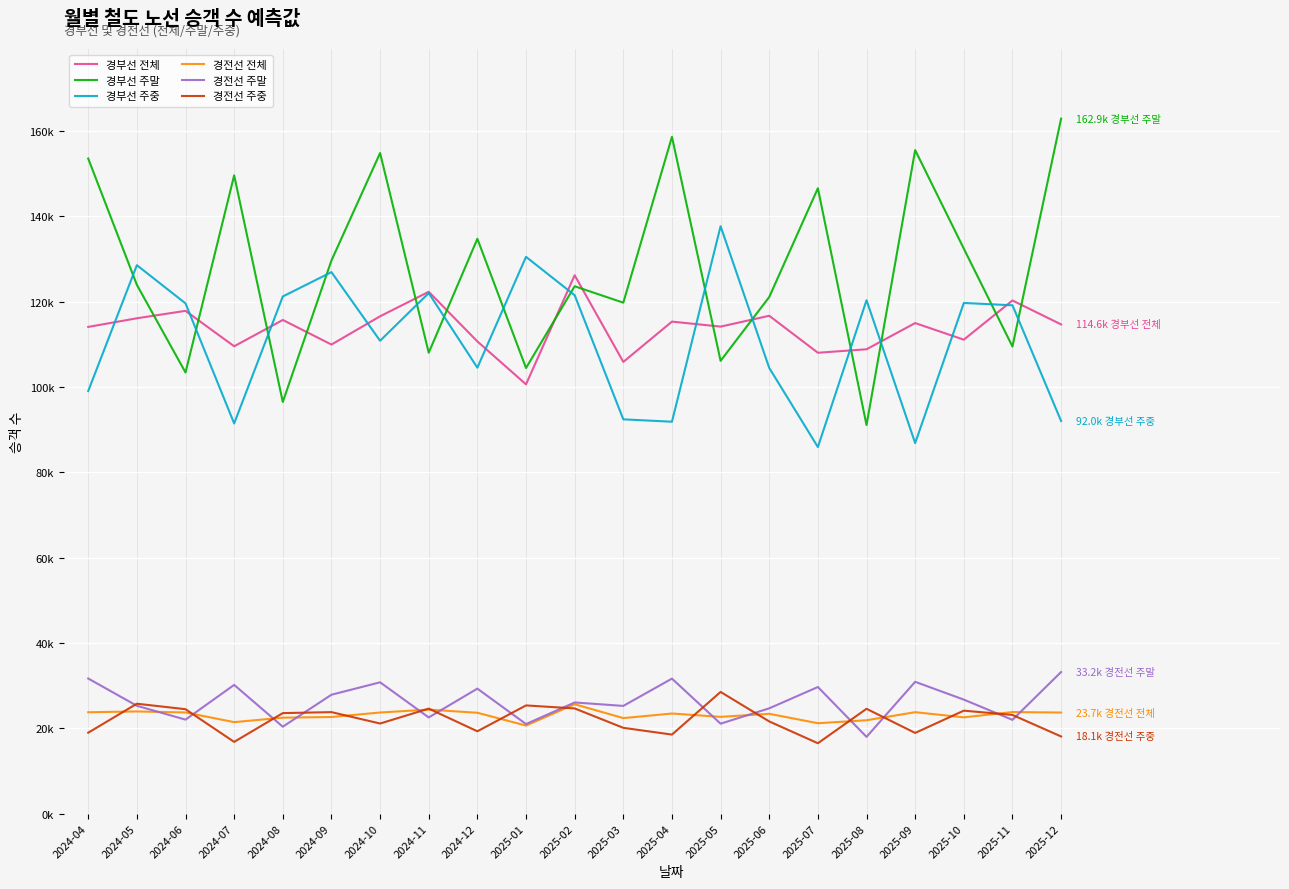

Which label corresponds to the smallest value in the chart?

2025-07